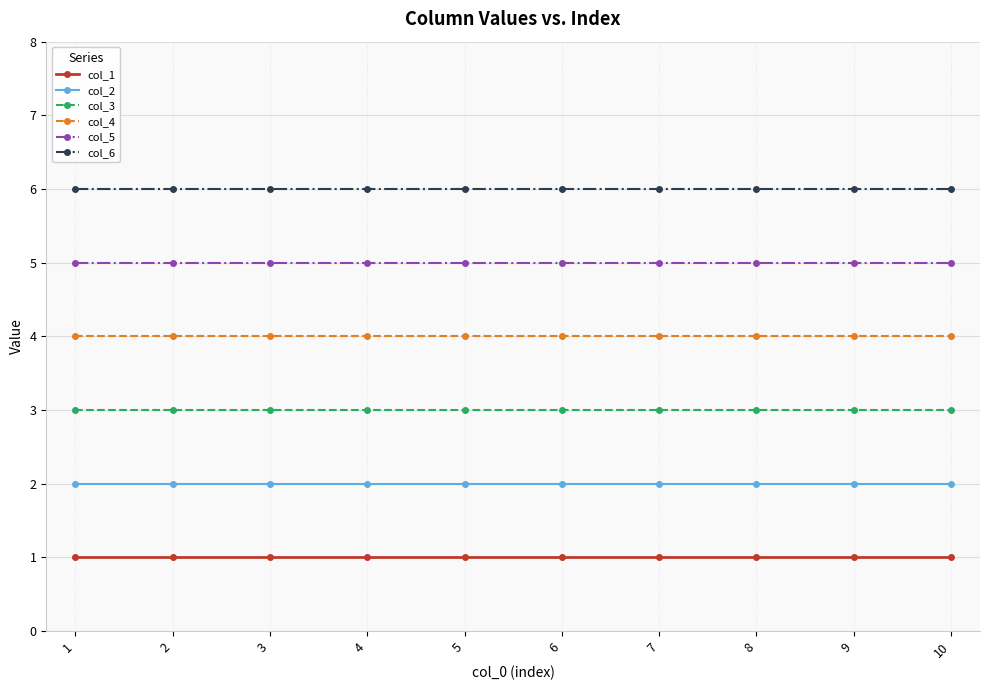

What is the difference between the highest and lowest values at 7?

5